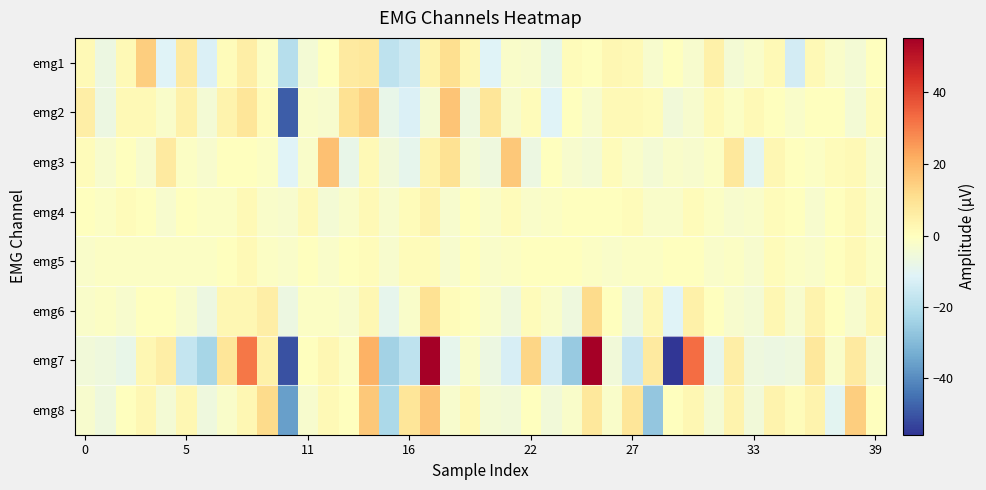

What is the smallest value displayed?

-56